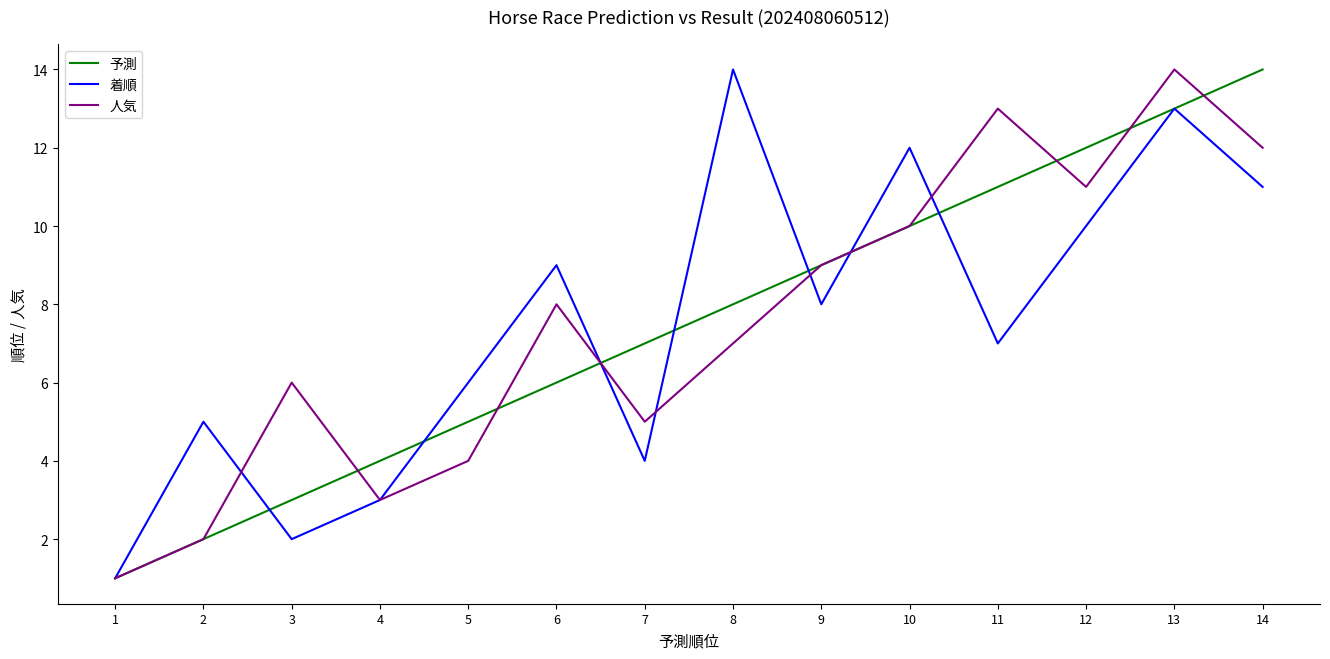

What is the maximum value shown in the chart?

14